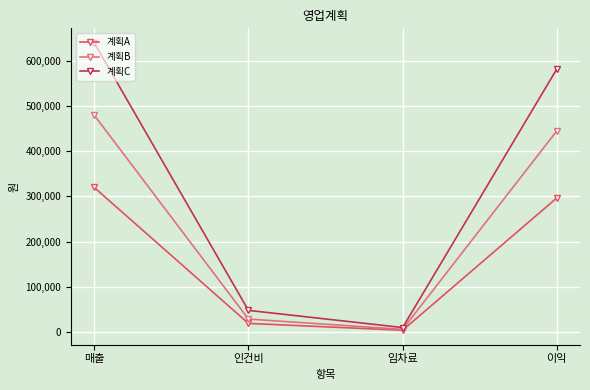

What is the total value across all series at 인건비?

96000